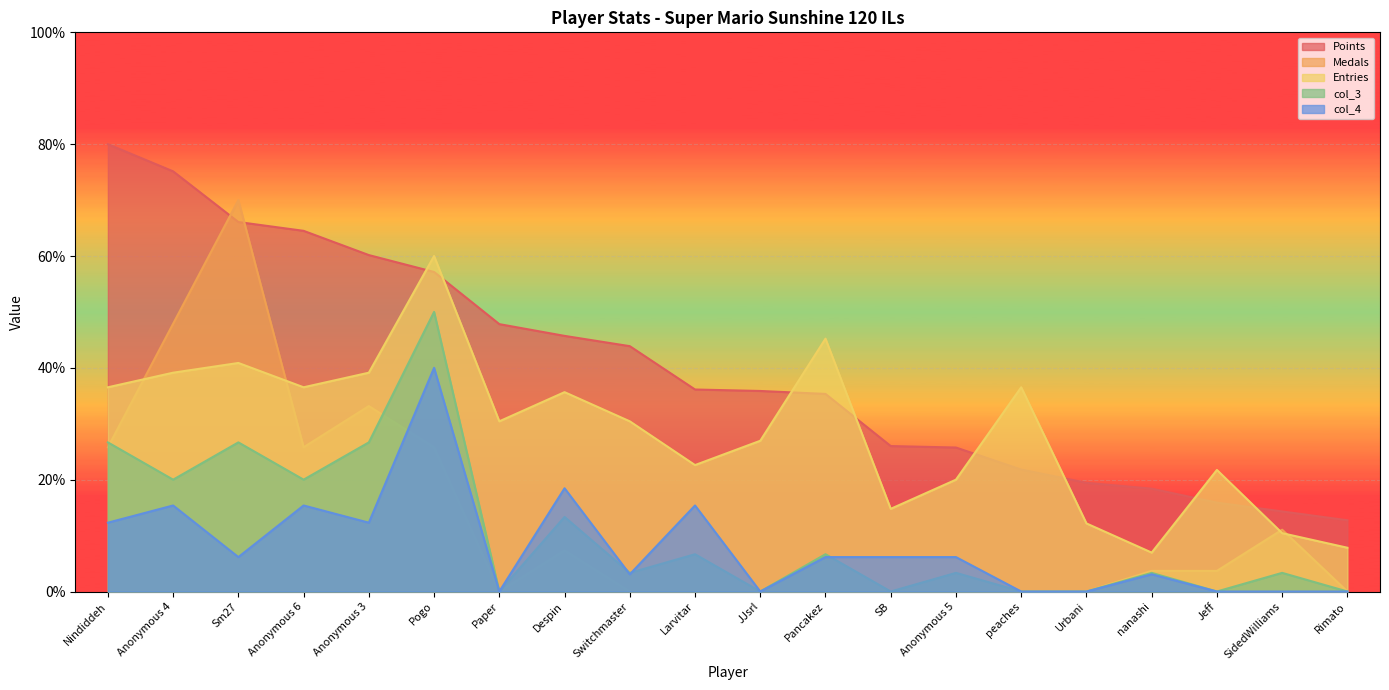

Does the chart display data point markers on the line(s)?

No